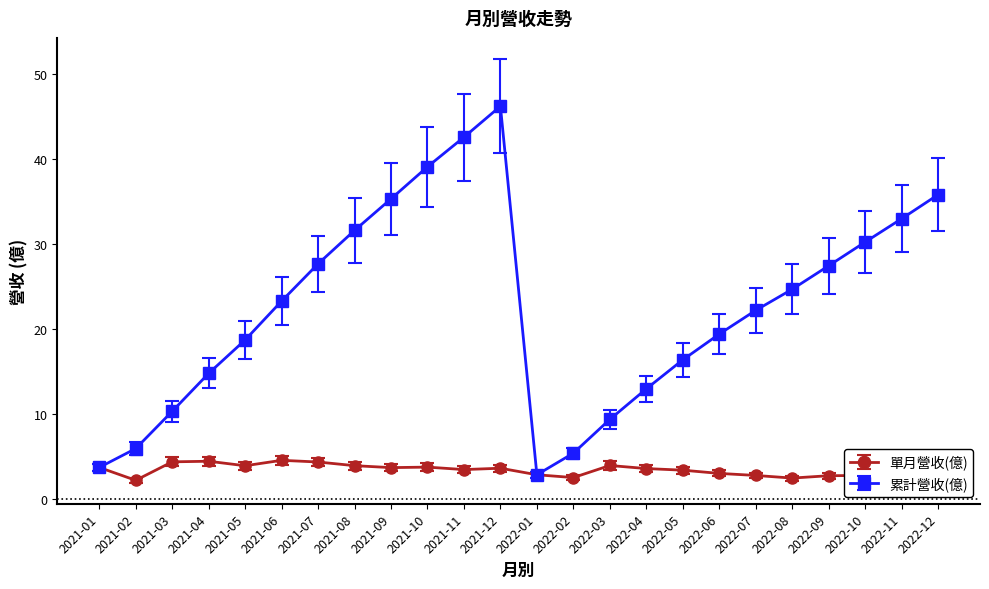

Is it true that 累計營收(億) equals 42.6 at 2021-11?

True